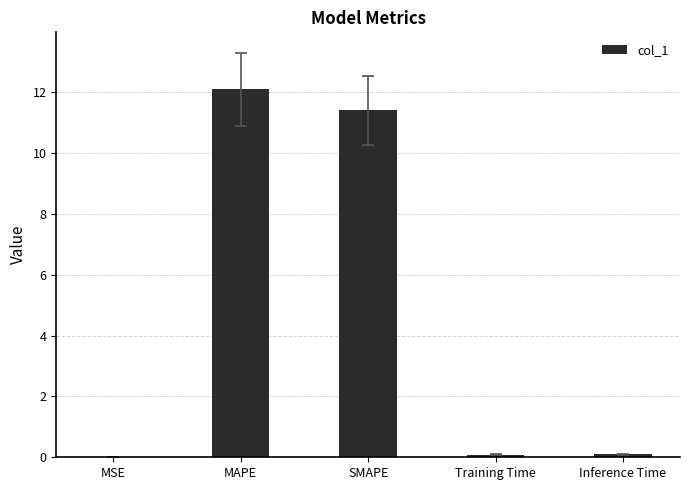

What is the difference between the values at SMAPE and MAPE?

0.7